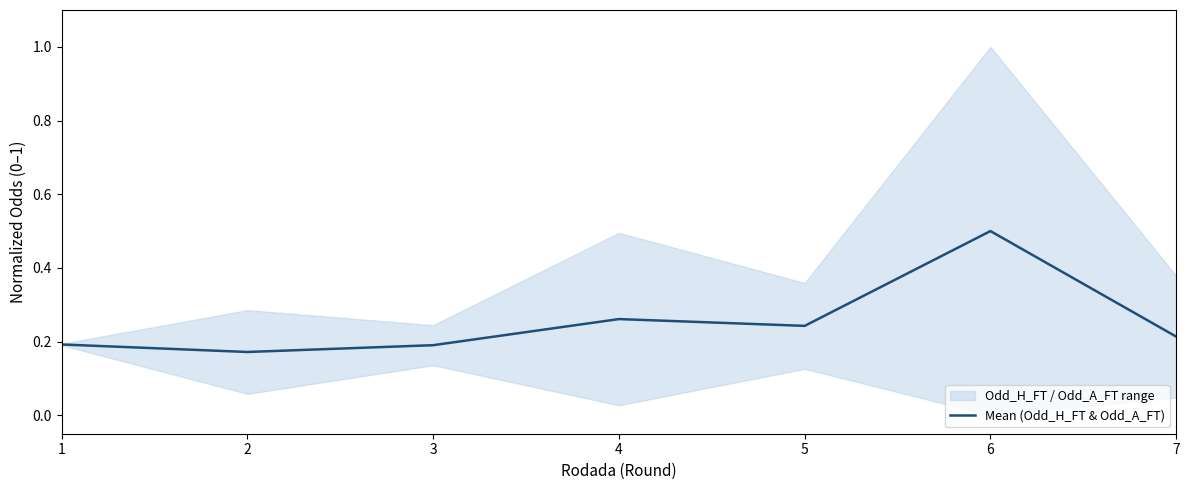

How many values are between 0 and 1?

7